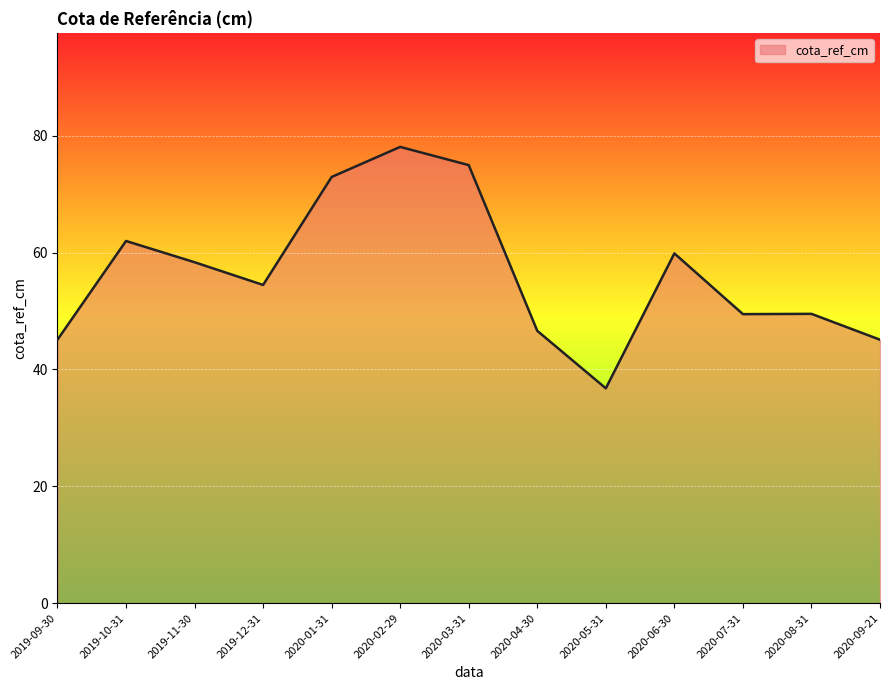

What position from the right is 2019-09-30?

13